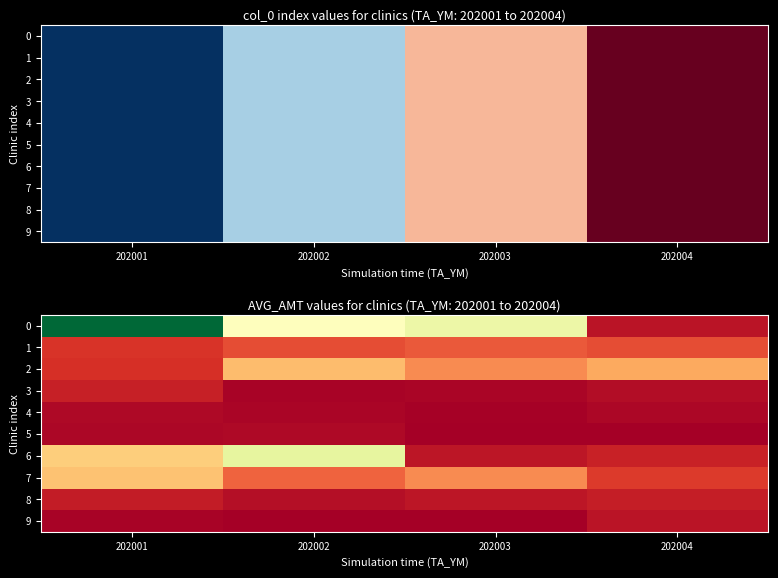

What is the difference between the maximum and second lowest values in the 9 series?

10489